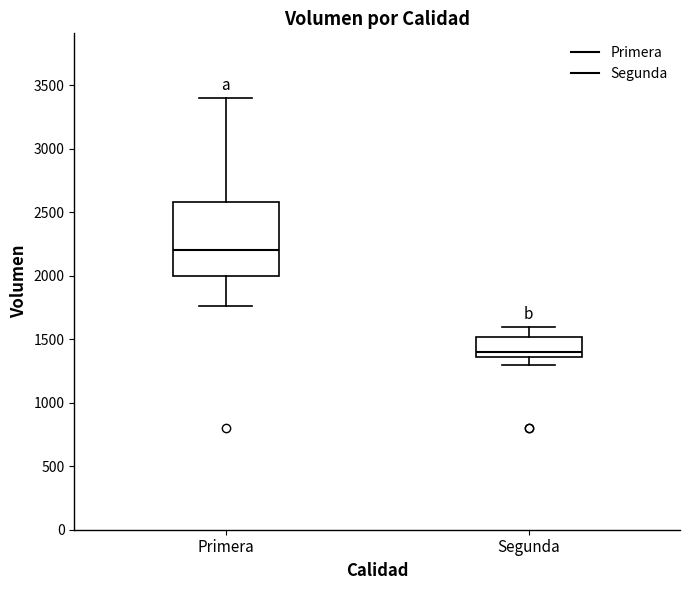

Reading left to right, read every box against the y-axis: the position of its median line, the range the box covers, and the ends of its whiskers. The values are not printed on the chart, so give them approximately, as read against the axis.

Primera: median 2200, box 2000 to 2600, whiskers 1750 to 3400
Segunda: median 1400, box 1350 to 1500, whiskers 1300 to 1600